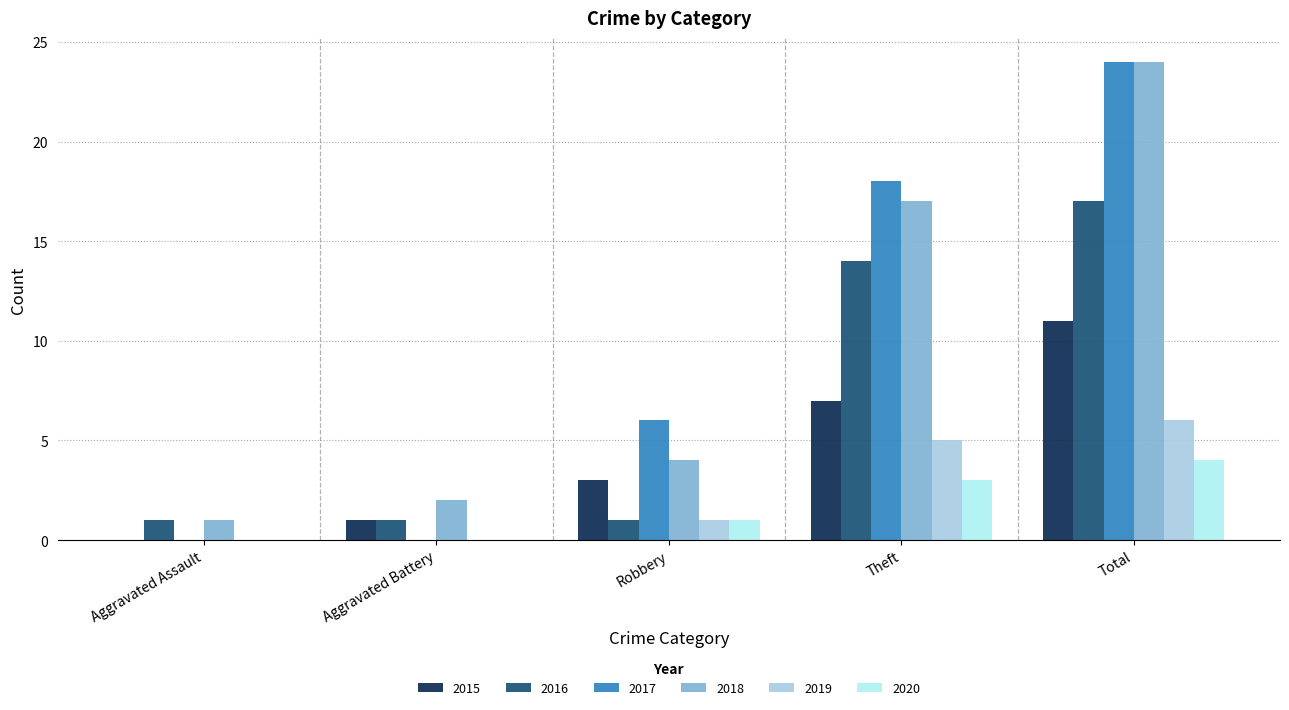

At which label does 2016 reach its peak?

Total